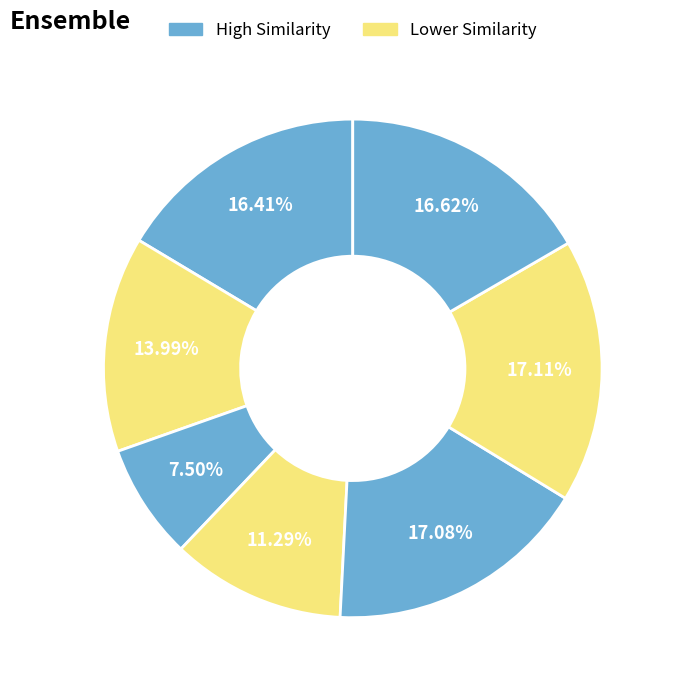

How many segments does this pie chart have?

7